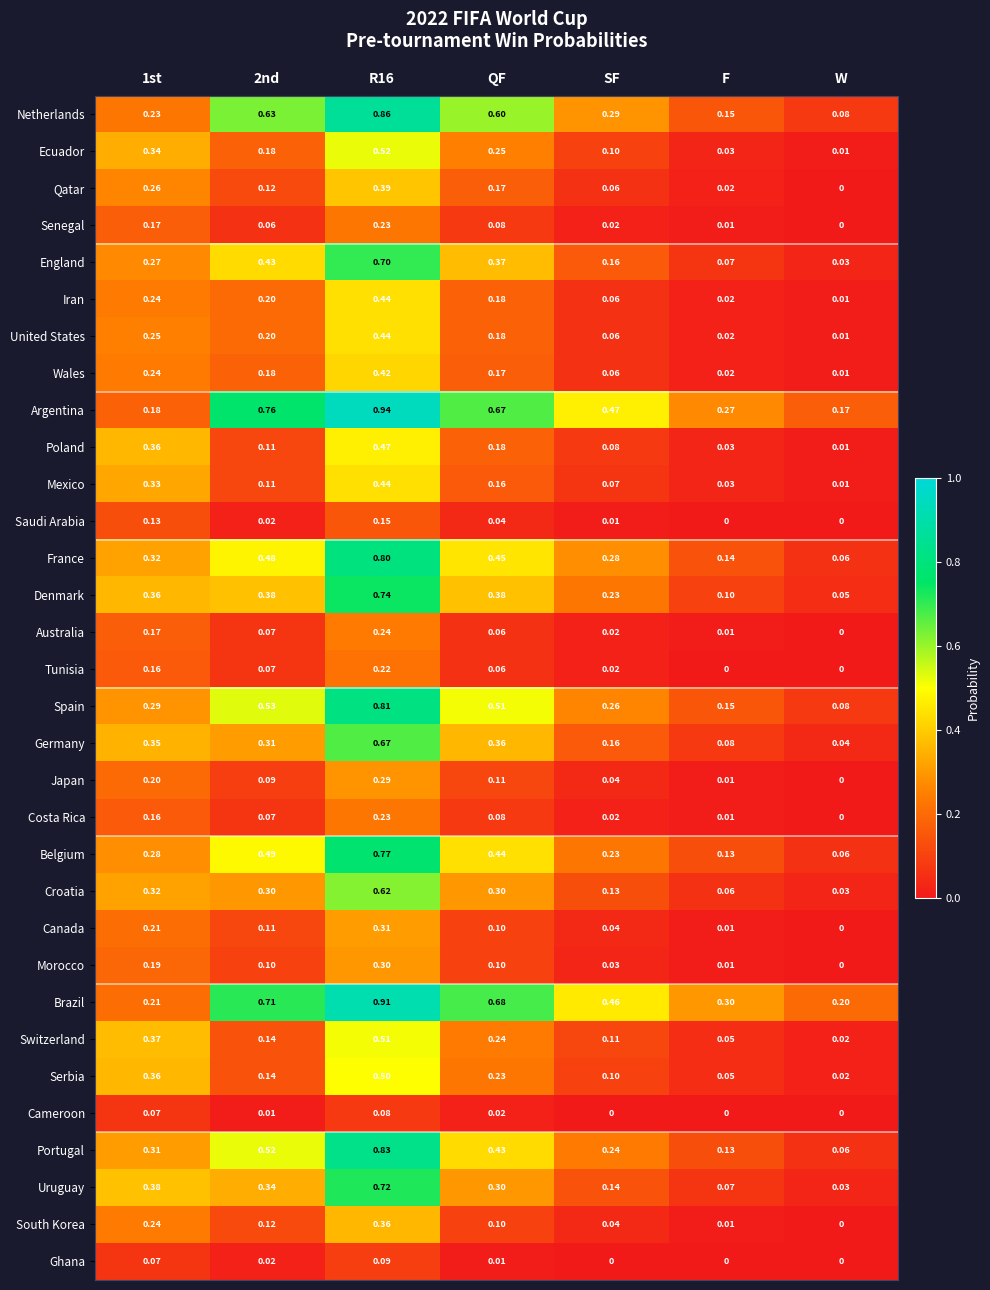

Which series has the widest spread of values?

Netherlands